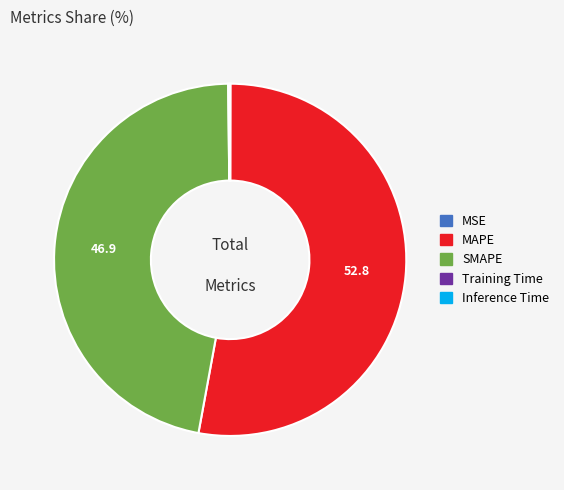

Which has a higher value, MAPE or SMAPE?

MAPE